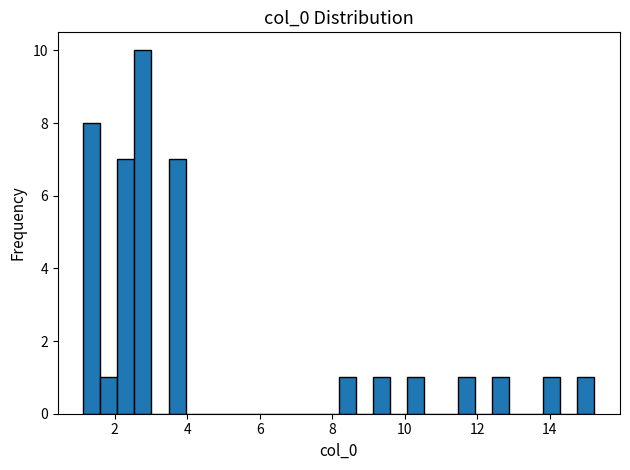

Read against the x-axis, roughly where is the centre of the tallest bar?

2.8